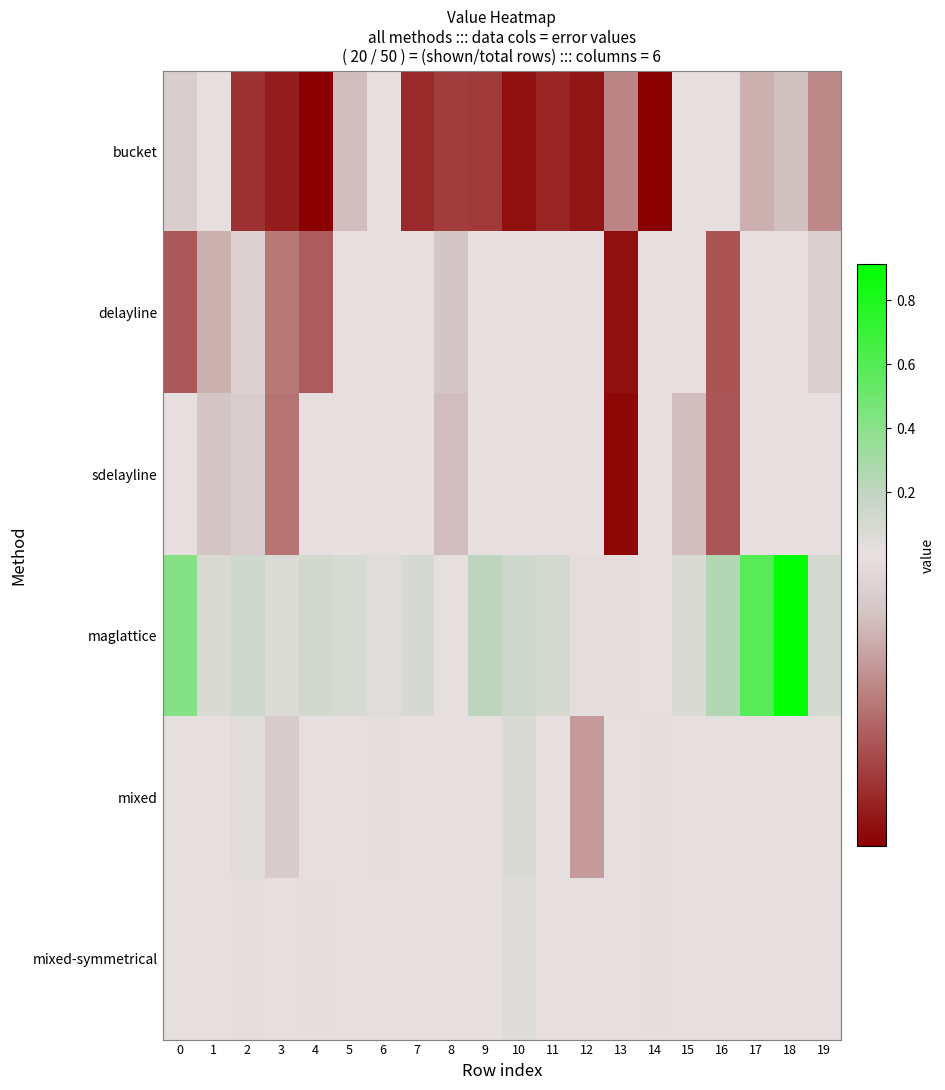

Which series has the widest spread of values?

maglattice